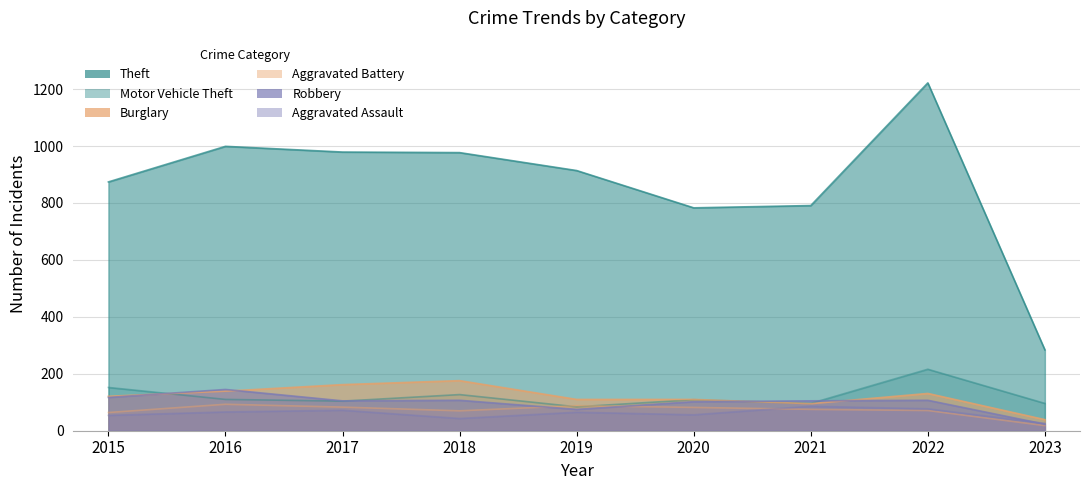

What is the greatest value displayed?

1222